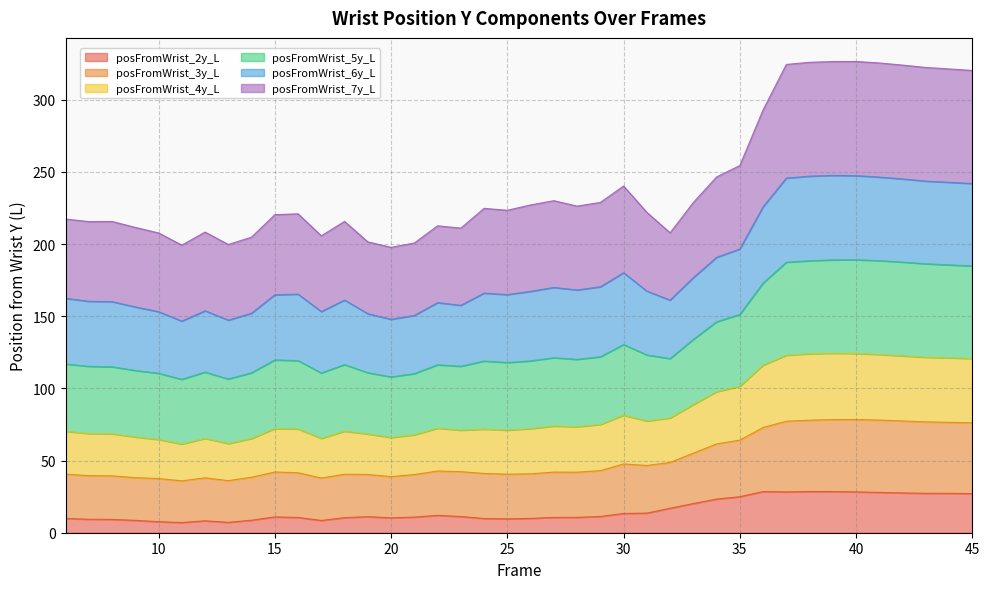

What is the minimum value for posFromWrist_2y_L?

7.1